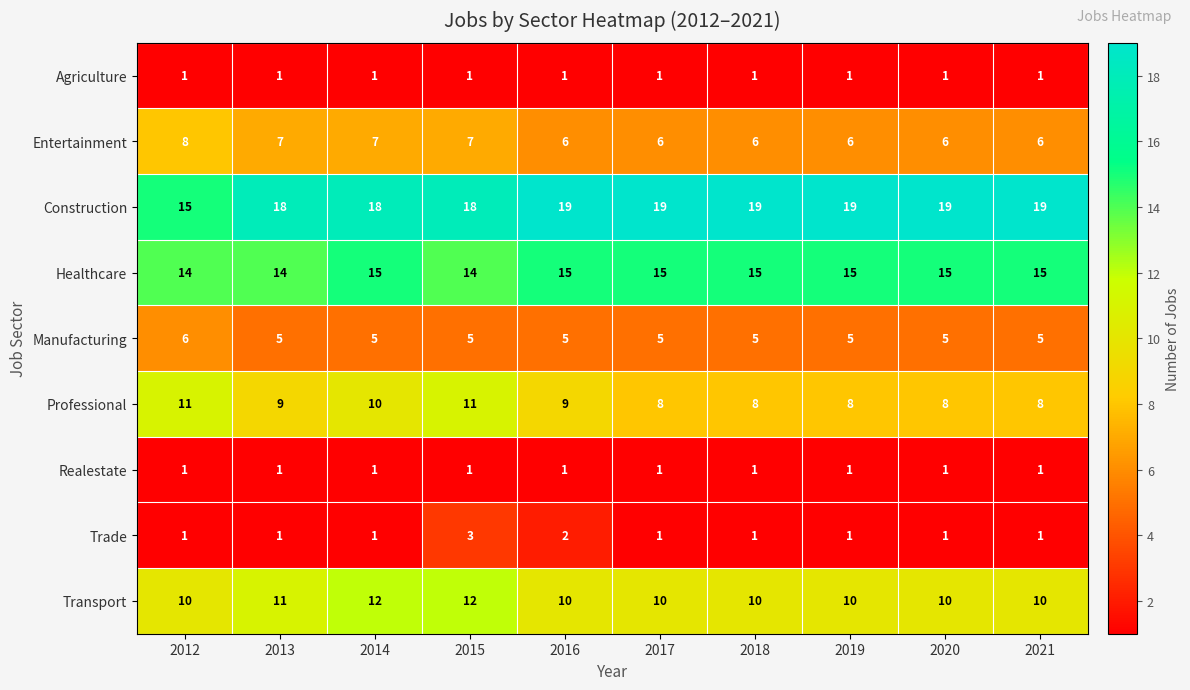

What is the lowest value of the Transport series?

10